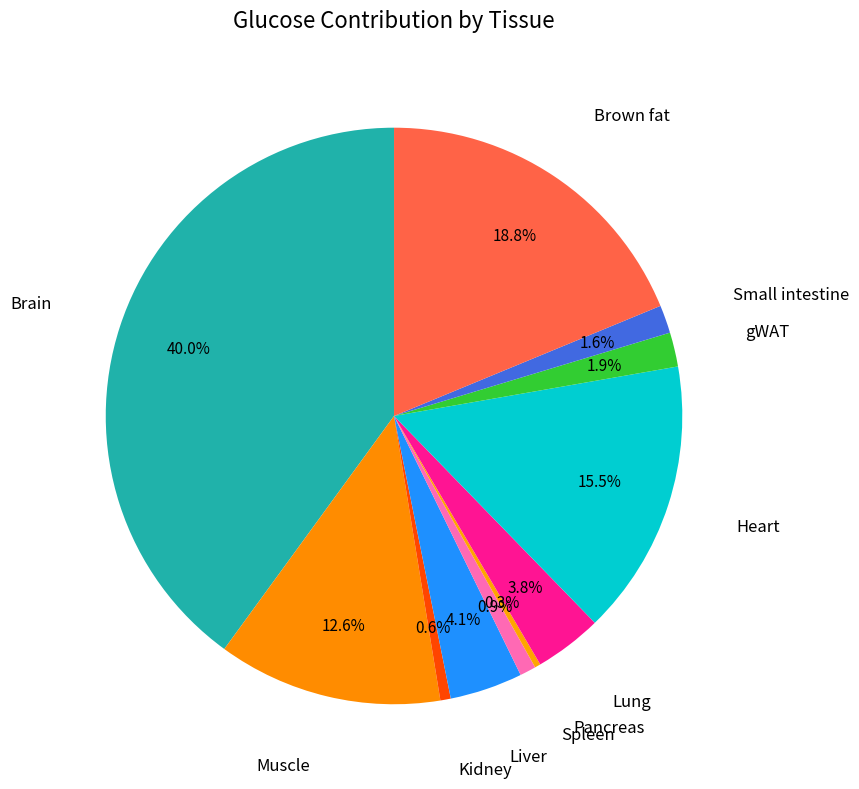

How many segments does this pie chart have?

11